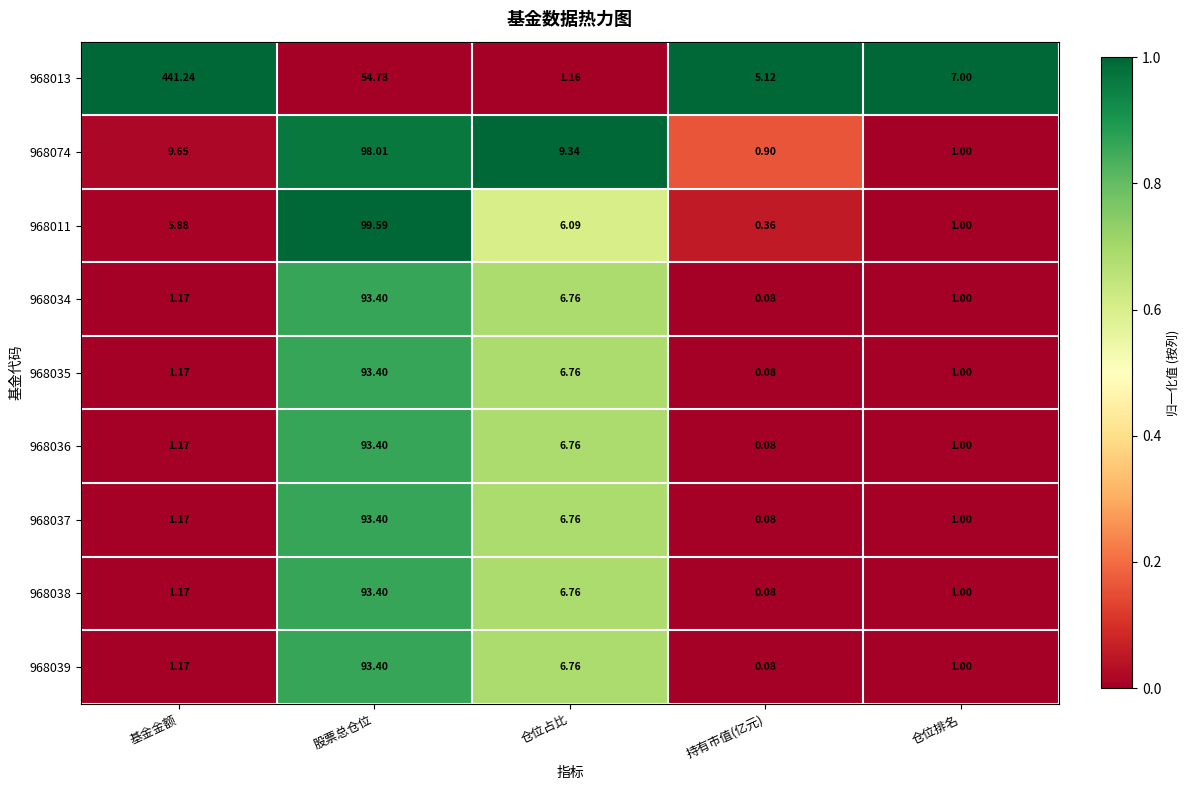

Rank the categories by 968074 value from lowest to highest.

持有市值(亿元), 仓位排名, 仓位占比, 基金金额, 股票总仓位